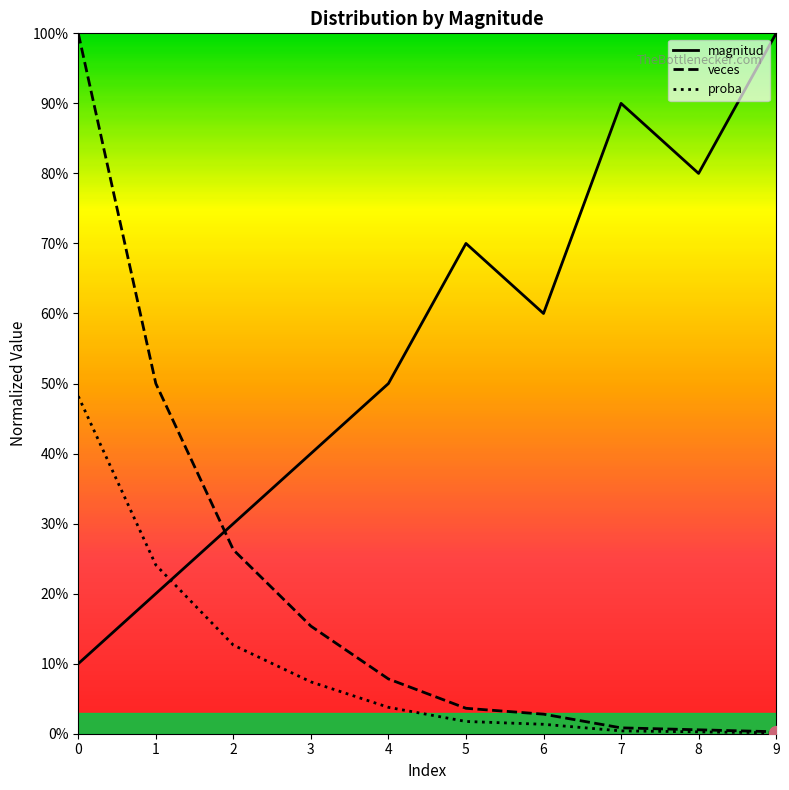

Which series changed the most between 3 and 4?

magnitud